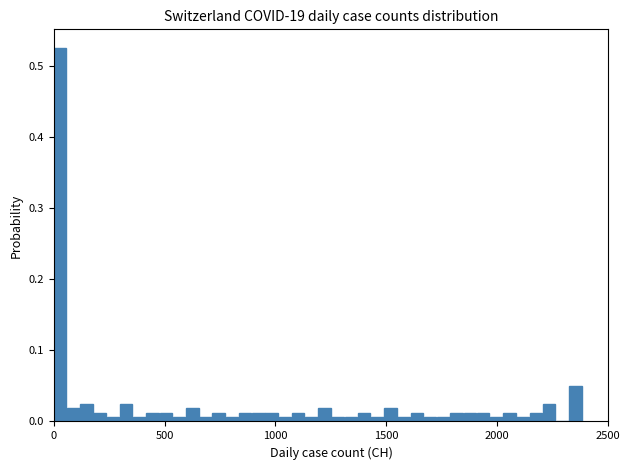

Read against the x-axis, roughly where is the centre of the tallest bar?

50